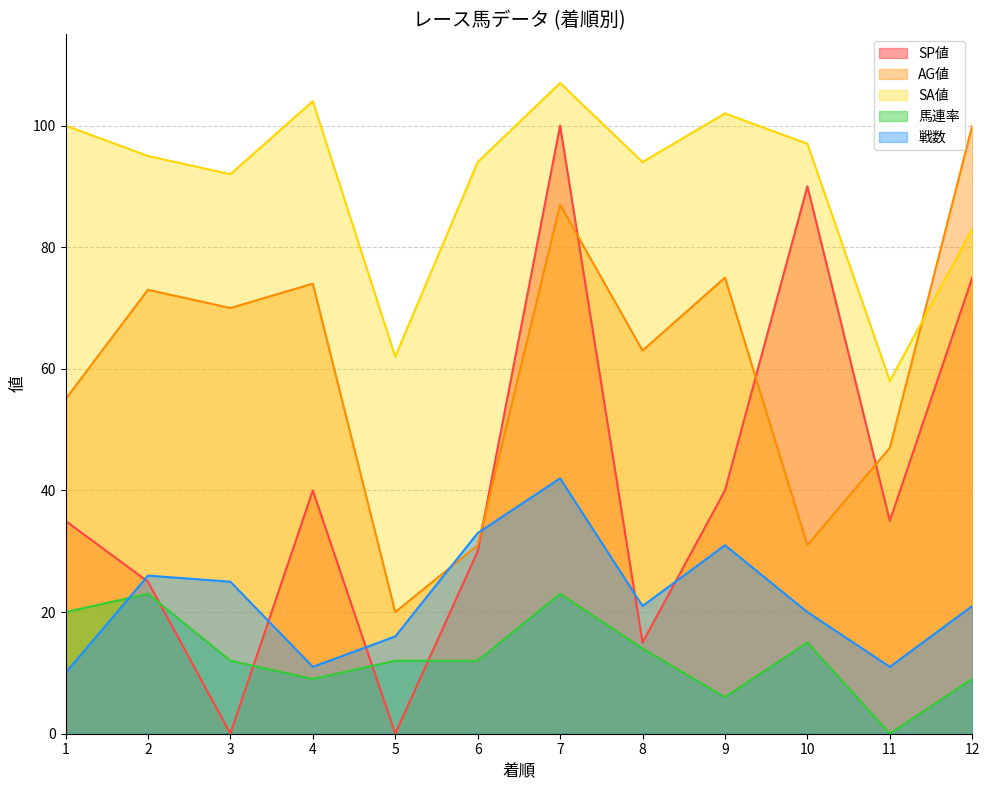

How many lines are shown in the chart?

5